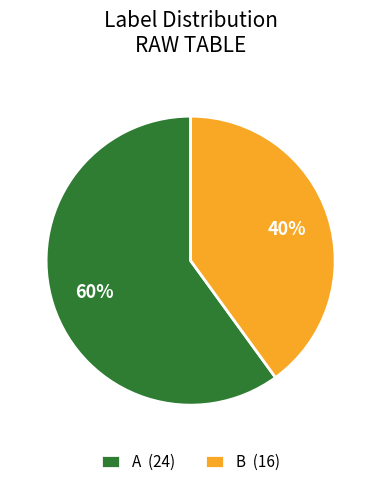

How many slices are in this pie chart?

2